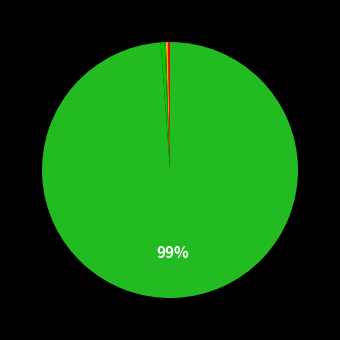

Rank the categories by value from highest to lowest.

Wood/Firewood, Not stated, Bio-Gas, Cow Dung, Kerosene